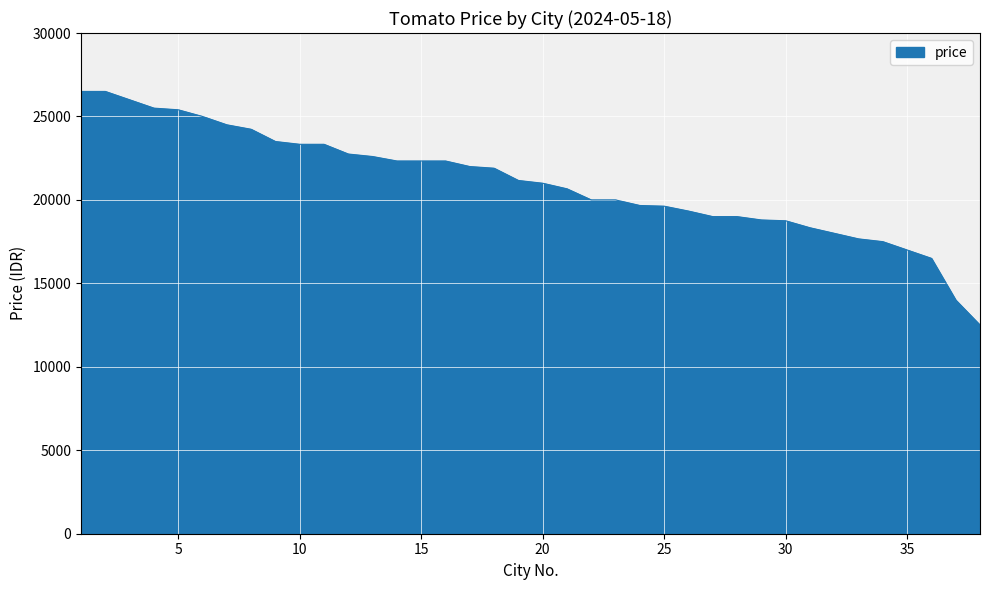

What is the minimum value shown in the chart?

12500